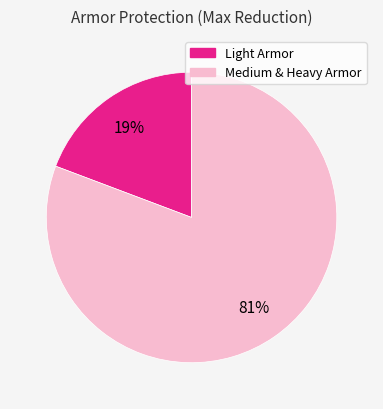

Is there a majority slice in this chart?

Yes